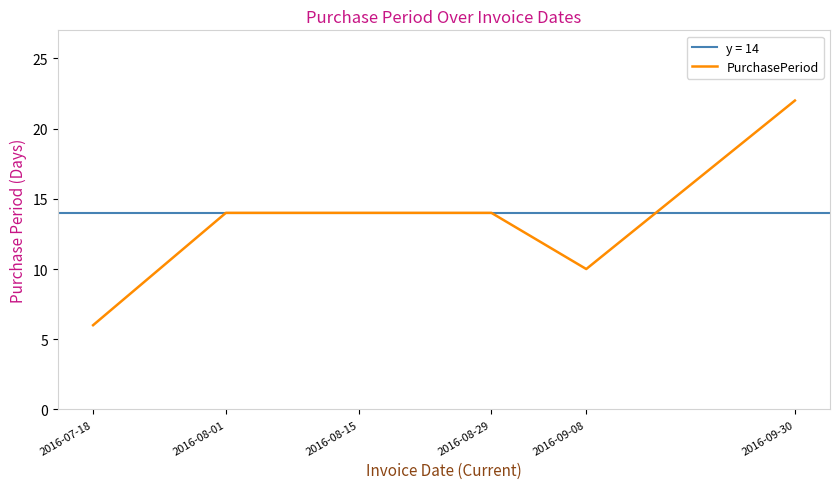

True or false: the data shows 21 at 2016-08-01.

False